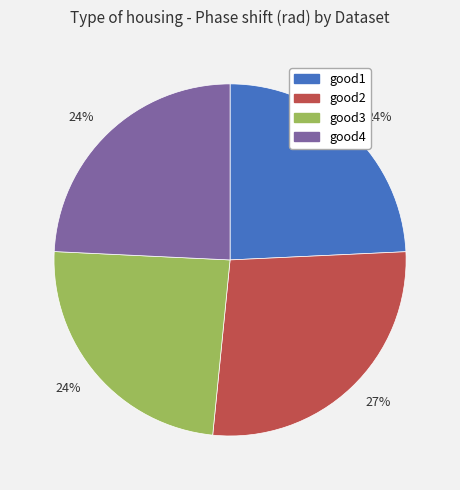

Is there a majority slice in this chart?

No